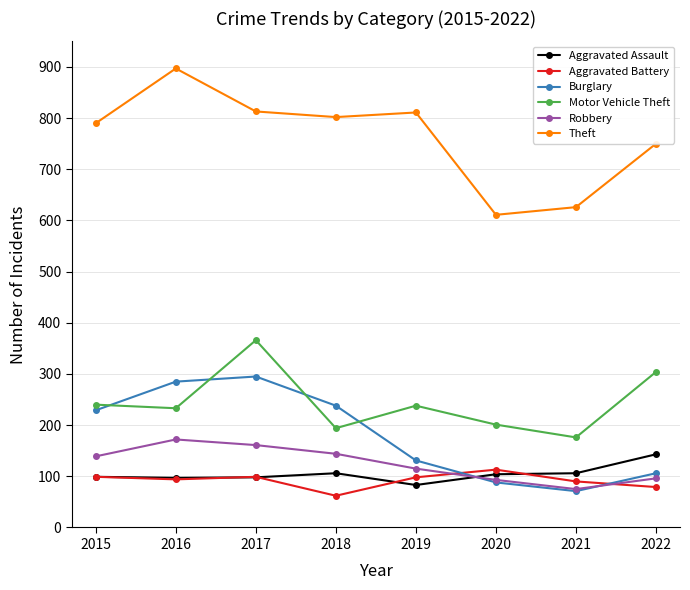

Is this an area chart (filled region under the line)?

No